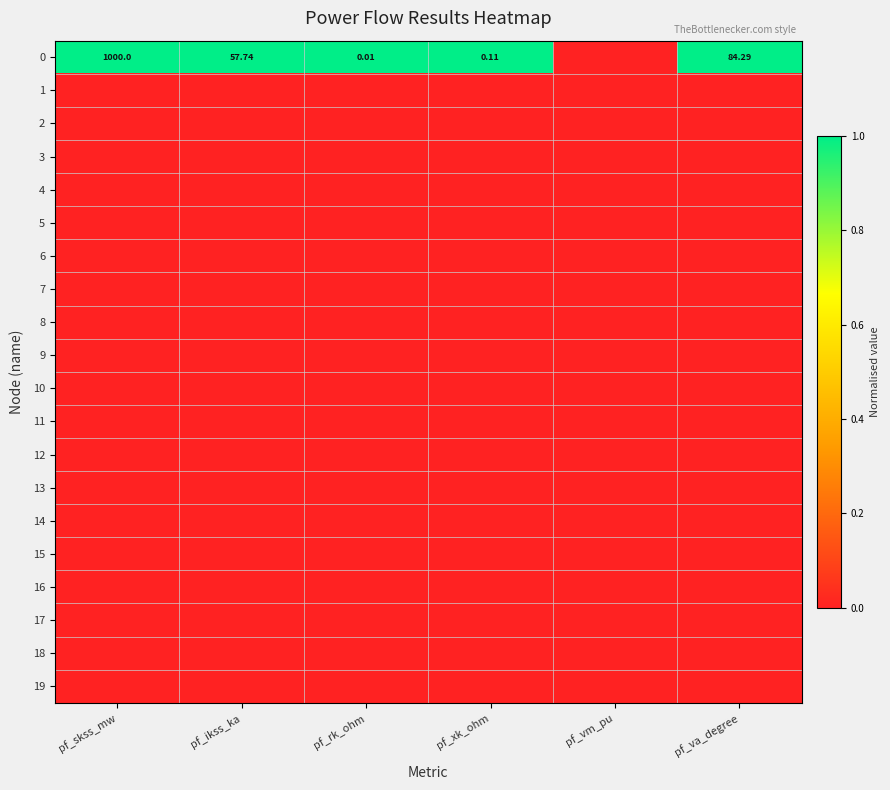

Which category has the highest value across all series?

pf_skss_mw